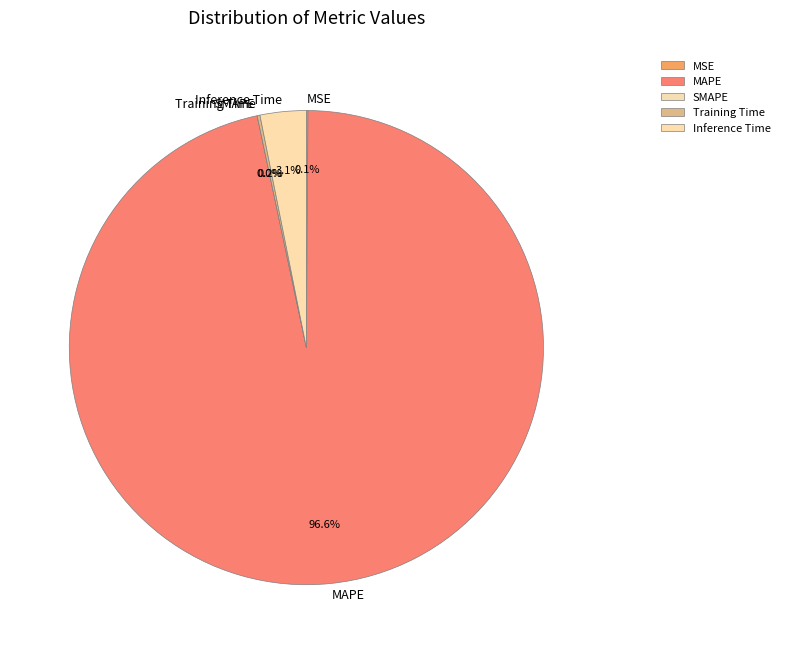

What is the smallest slice in the pie chart?

SMAPE